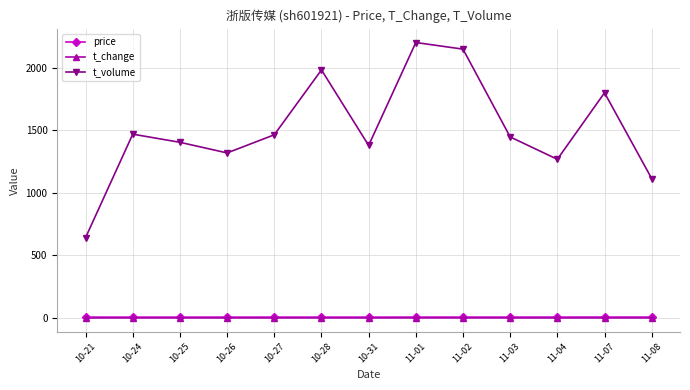

Which series has the widest spread of values?

t_volume